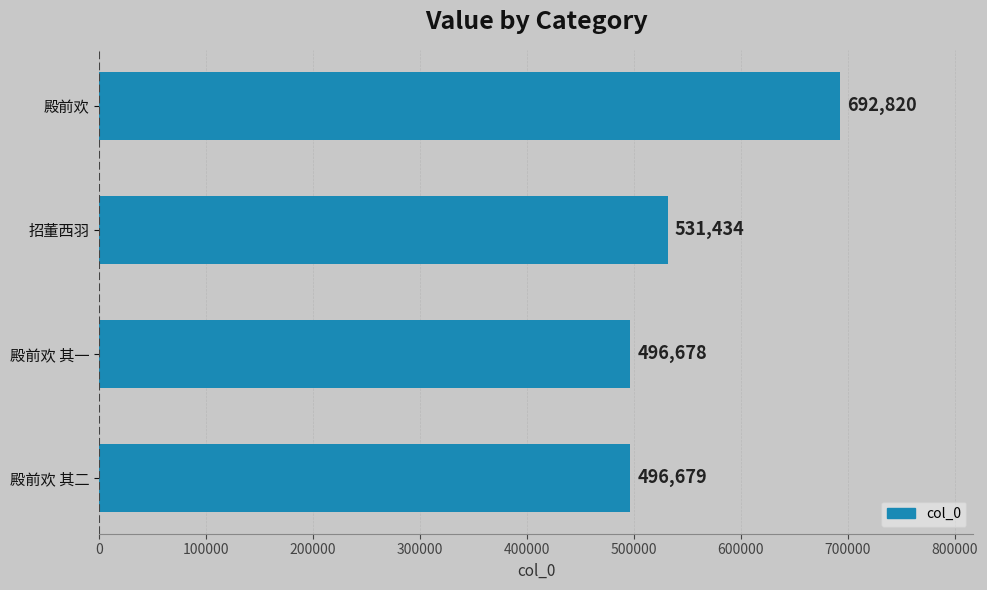

Where is the data nearest to the value 594749?

招董西羽